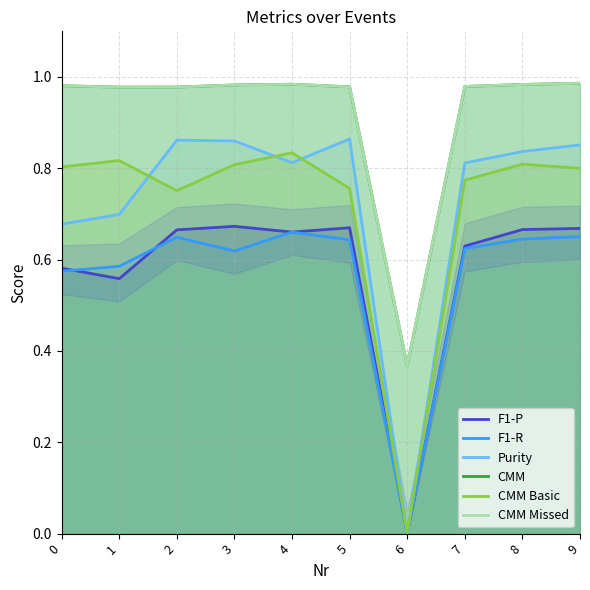

Where is CMM Missed nearest to the value 0?

6